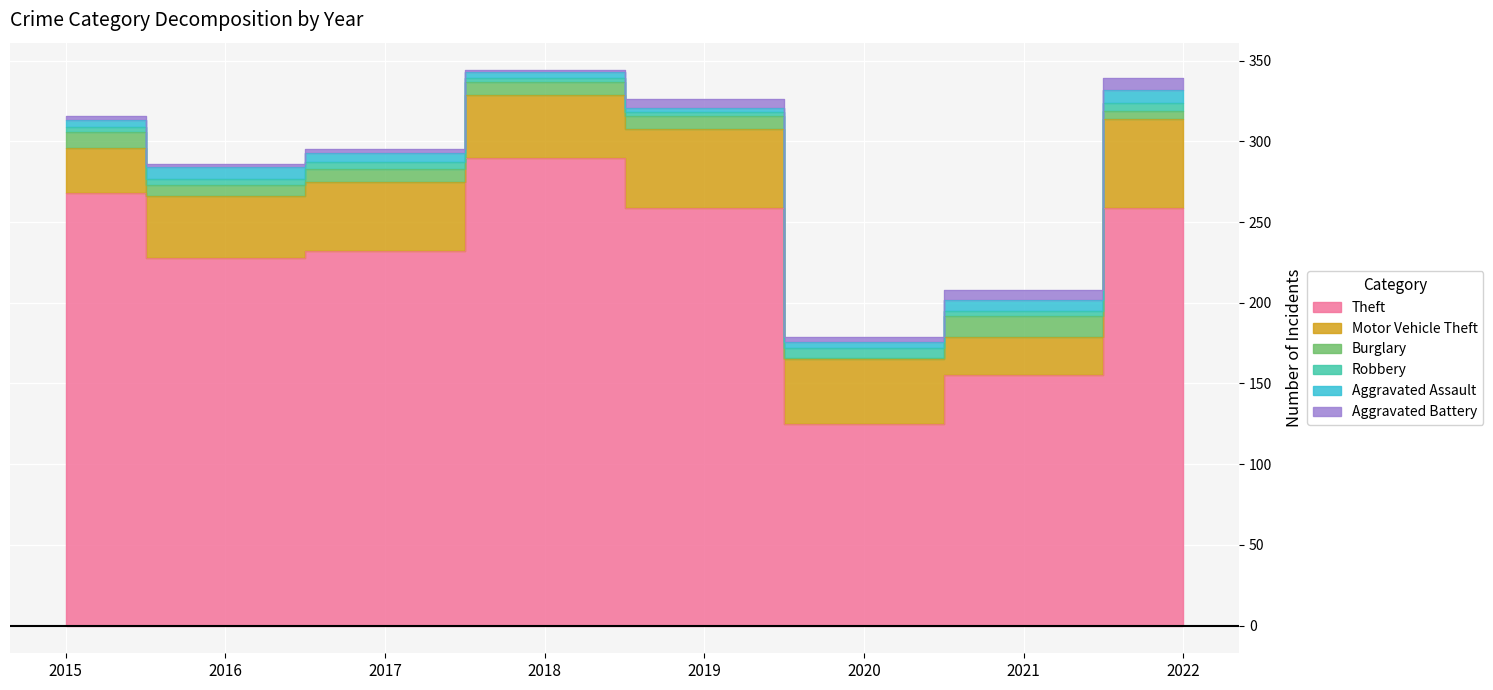

True or false: Aggravated Assault has more than 1 points higher than both neighbors.

False